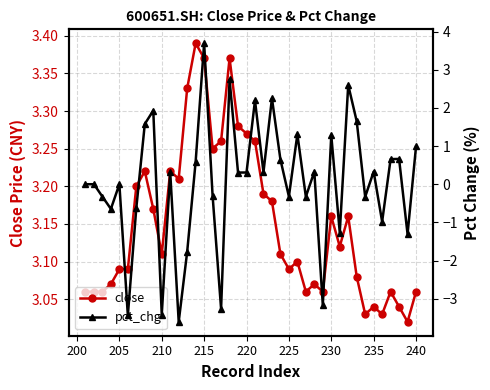

Which series has the largest total across all categories?

close